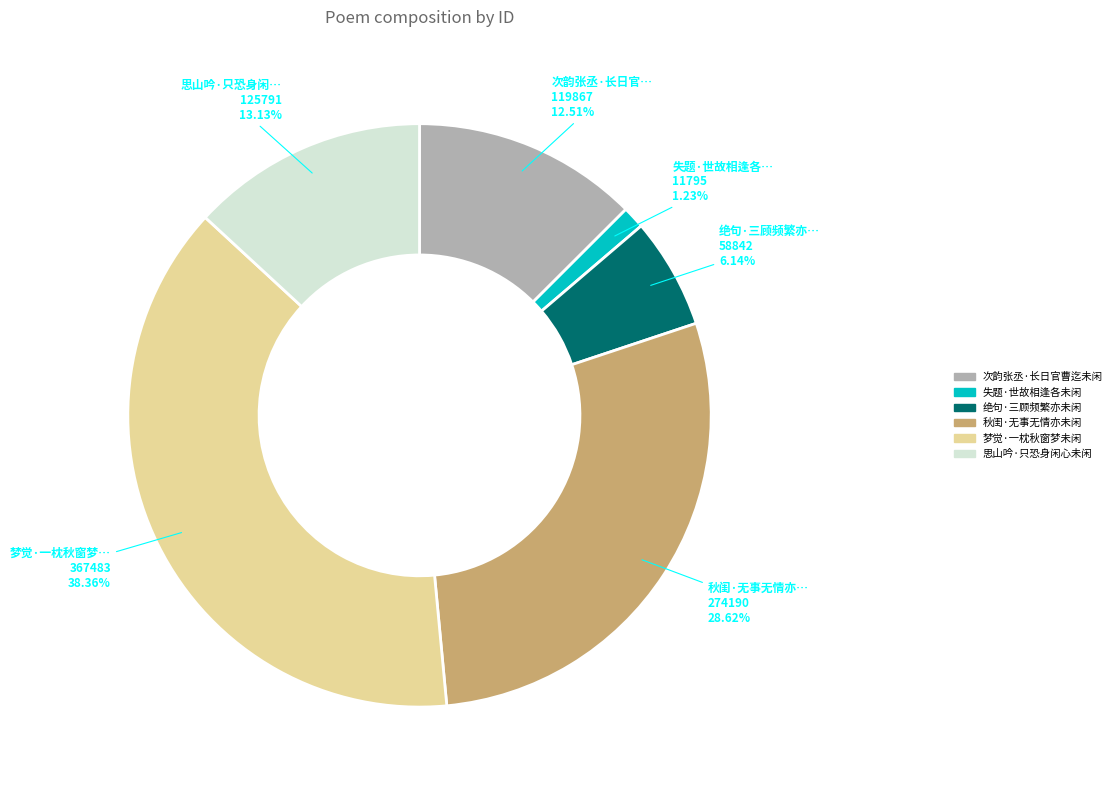

To the nearest percent, what is the average slice percentage?

17%